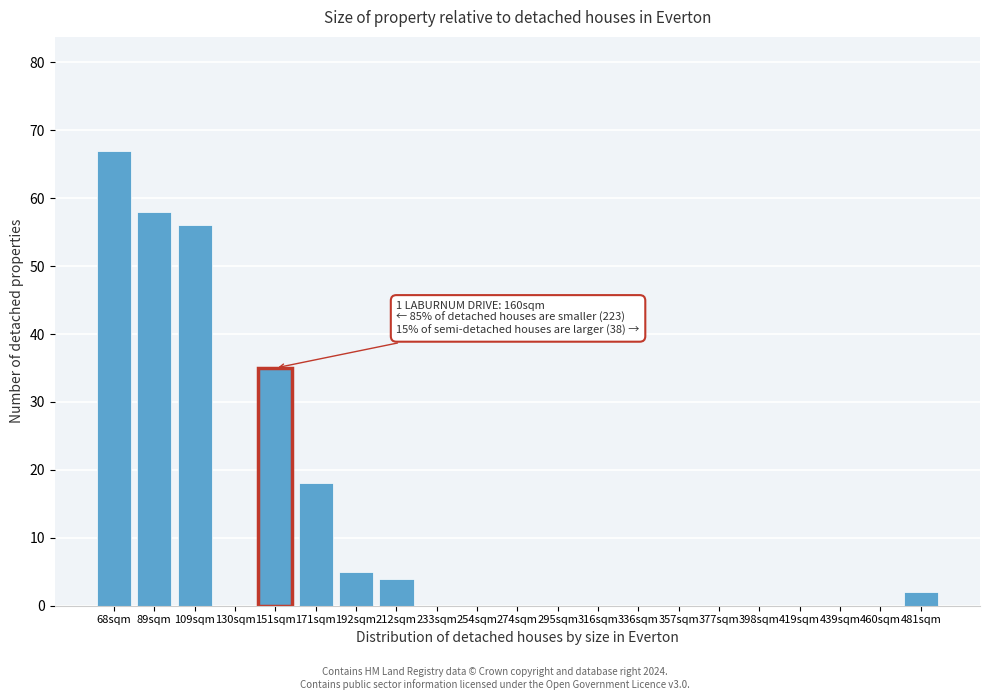

Reading right to left, transcribe all the data shown in this chart.

481sqm=2	460sqm=0	439sqm=0	419sqm=0	398sqm=0	377sqm=0	357sqm=0	336sqm=0	316sqm=0	295sqm=0	274sqm=0	254sqm=0	233sqm=0	212sqm=4	192sqm=5	171sqm=18	151sqm=35	130sqm=0	109sqm=56	89sqm=58	68sqm=67